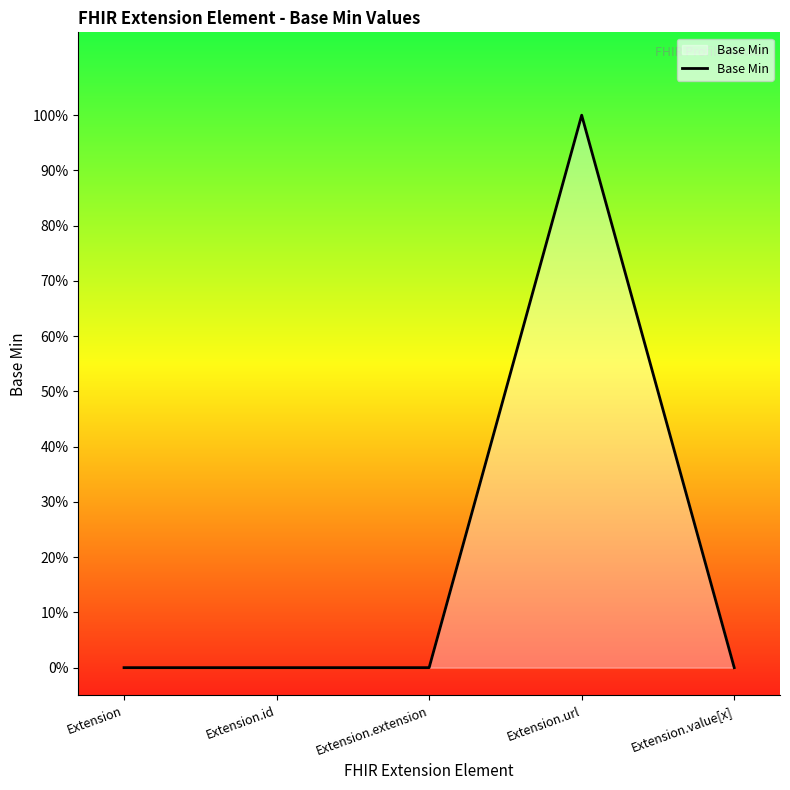

True or false: there are more than 2 points higher than both neighbors.

False